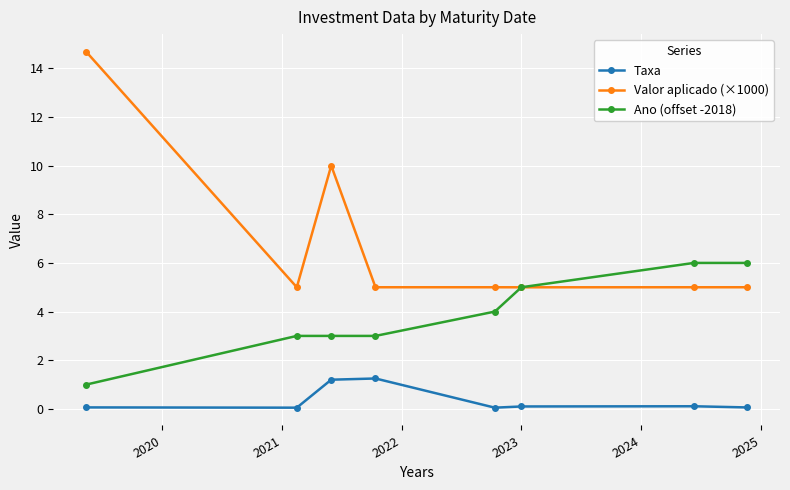

How many lines are shown in the chart?

3